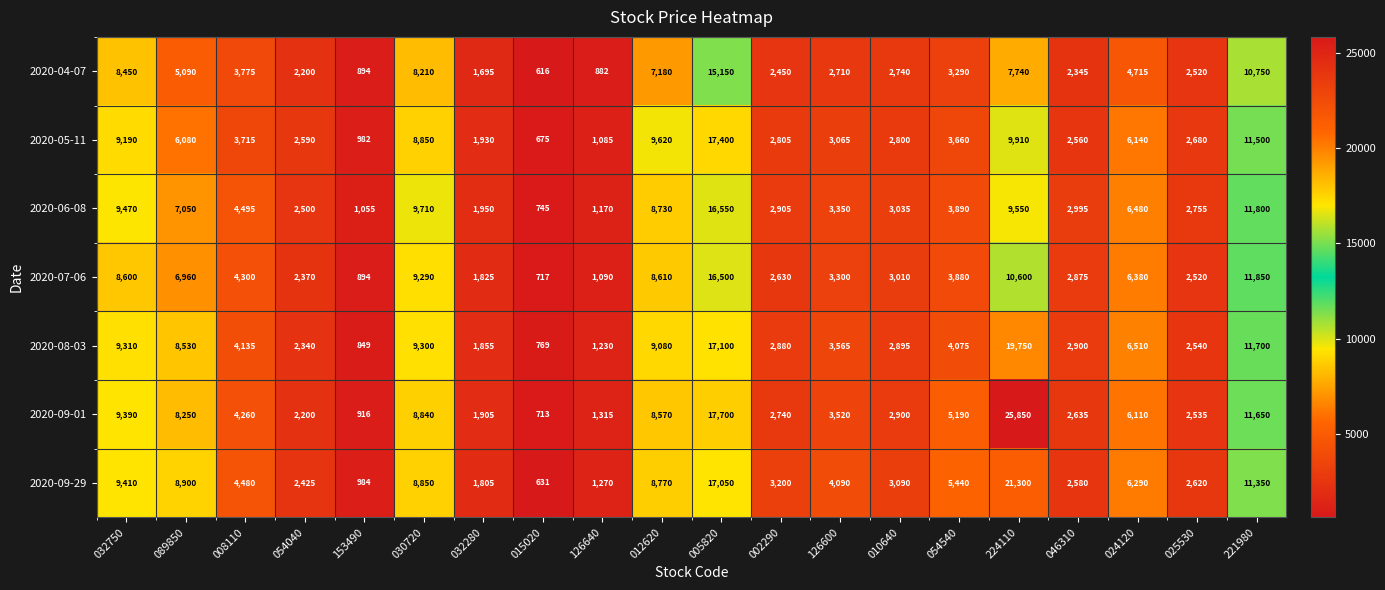

At how many categories does at least one series exceed 24106?

1